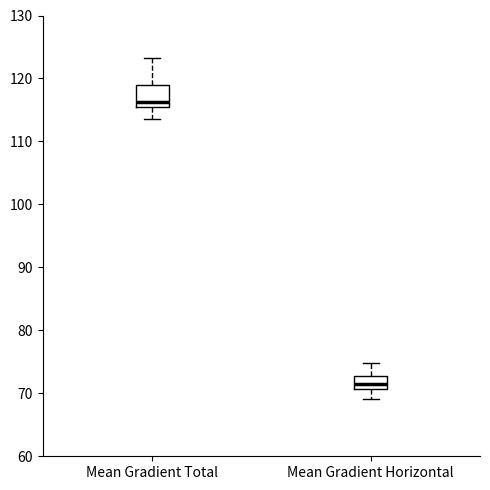

Reading left to right, read every box against the y-axis: the position of its median line, the range the box covers, and the ends of its whiskers. The values are not printed on the chart, so give them approximately, as read against the axis.

Mean Gradient Total: median 116, box 115 to 119, whiskers 114 to 123
Mean Gradient Horizontal: median 71 (just above the box's lower edge), box 71 to 73, whiskers 69 to 75